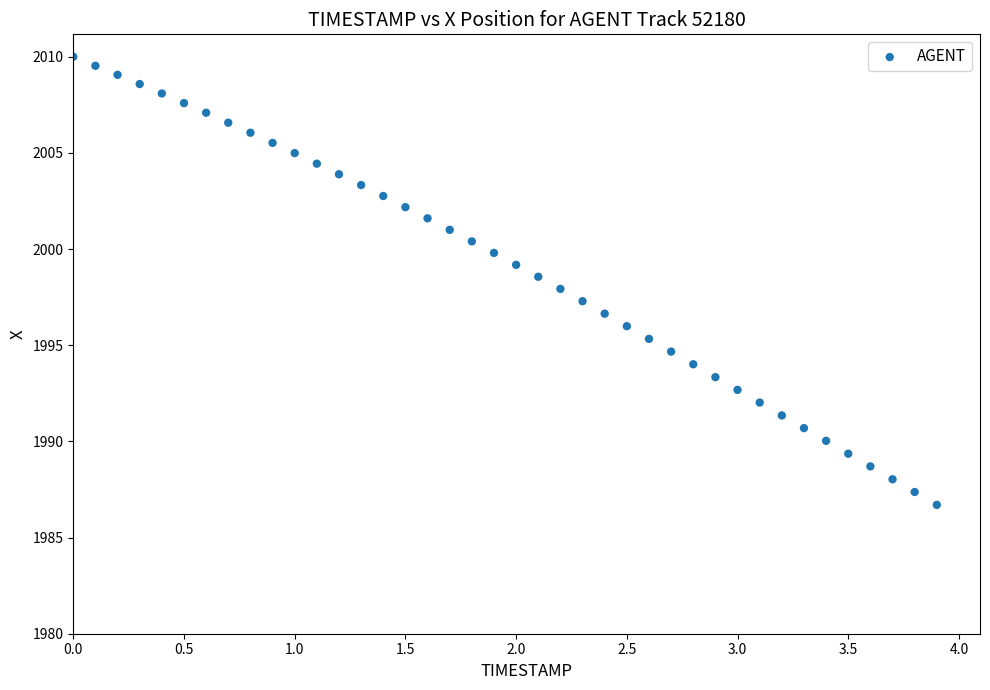

What is the range of Y values (max minus min)?

23.3